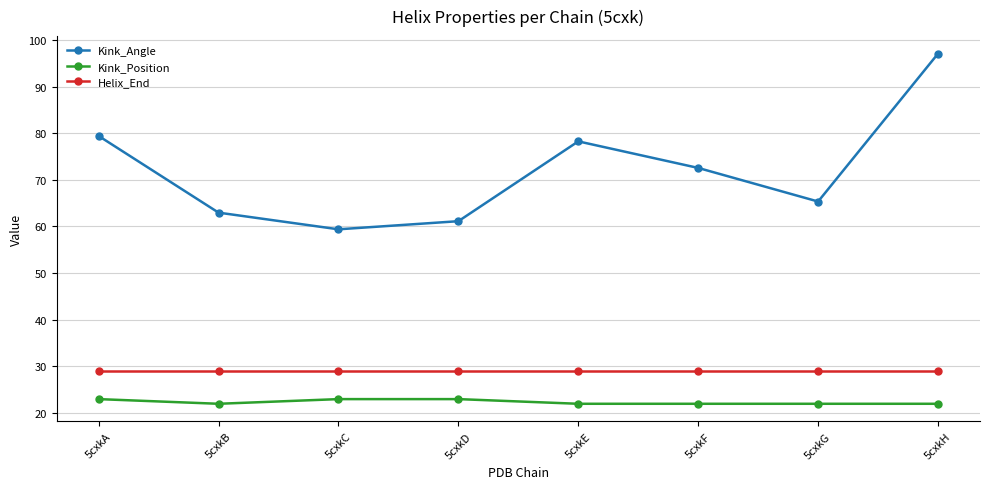

In Kink_Angle, how many points are higher than both neighbors (excluding endpoints)?

1